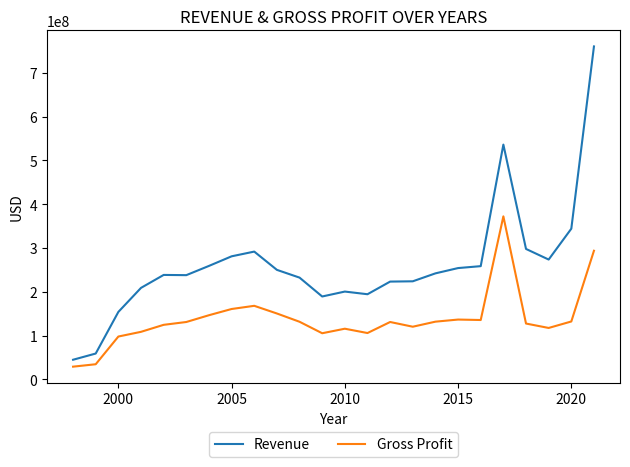

Which series has the largest total across all categories?

Revenue